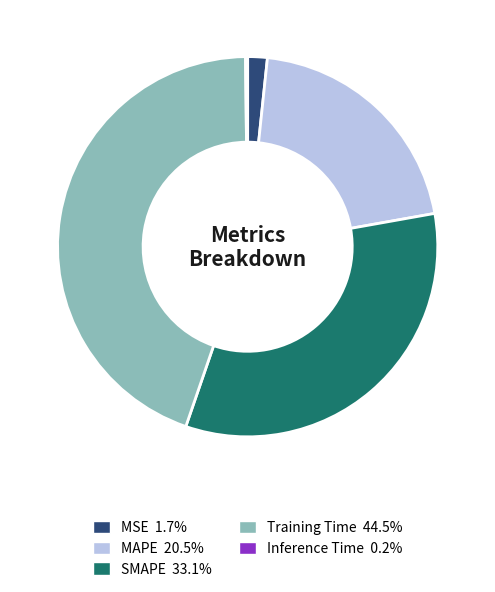

Which has a higher value, MAPE or Training Time?

Training Time